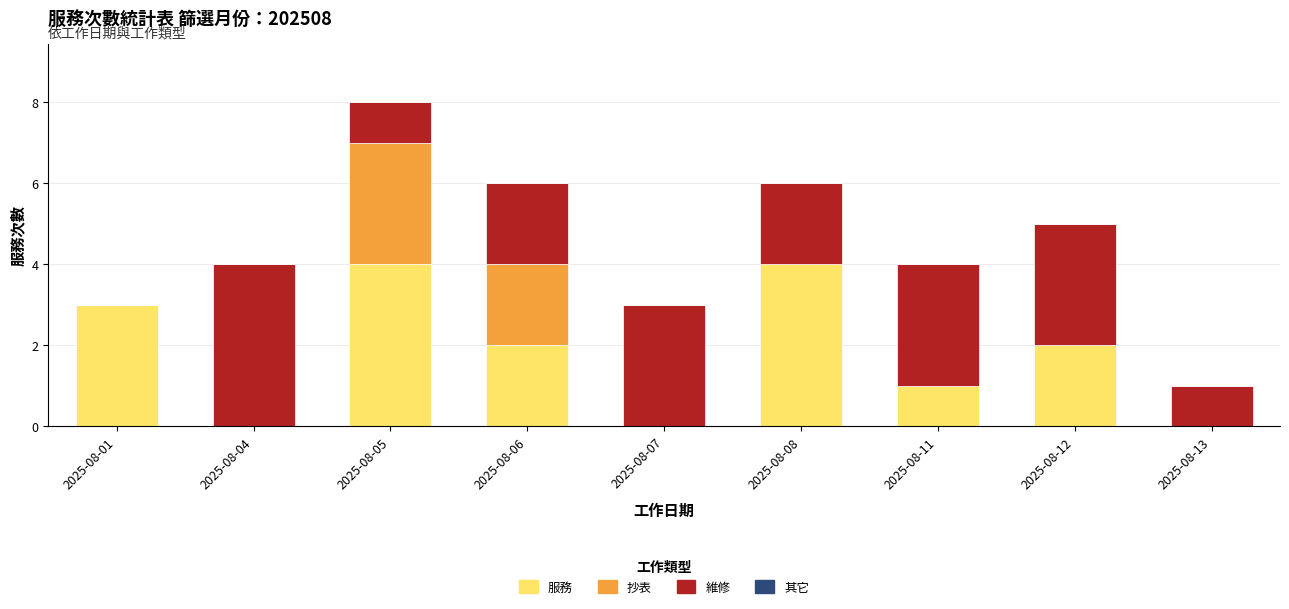

What is the sum of all 服務 values?

16